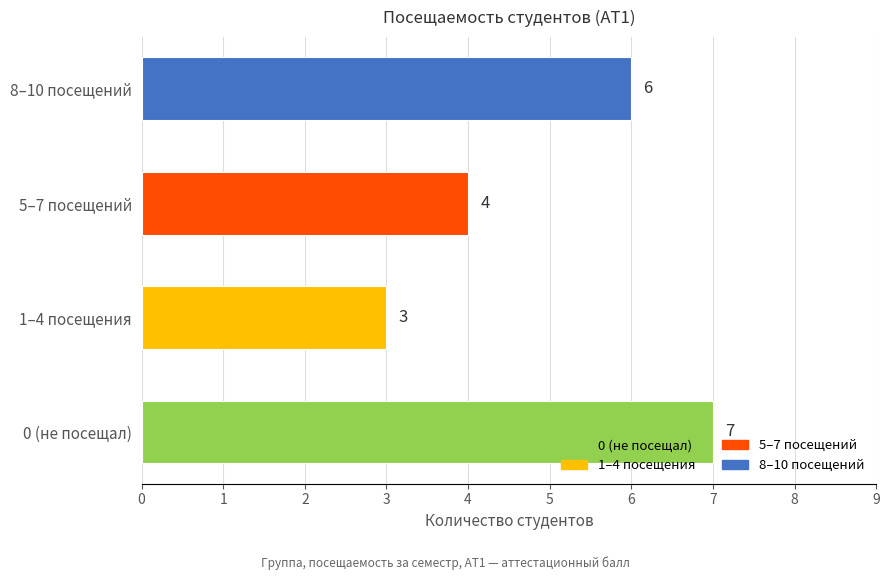

What value does the data have at 1–4 посещения?

3